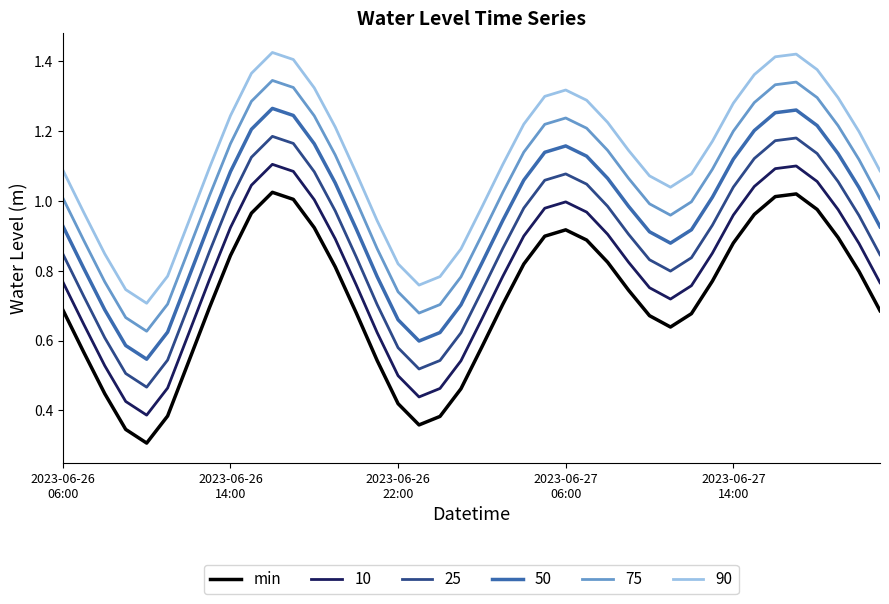

True or false: 25 and 90 cross at least once.

False